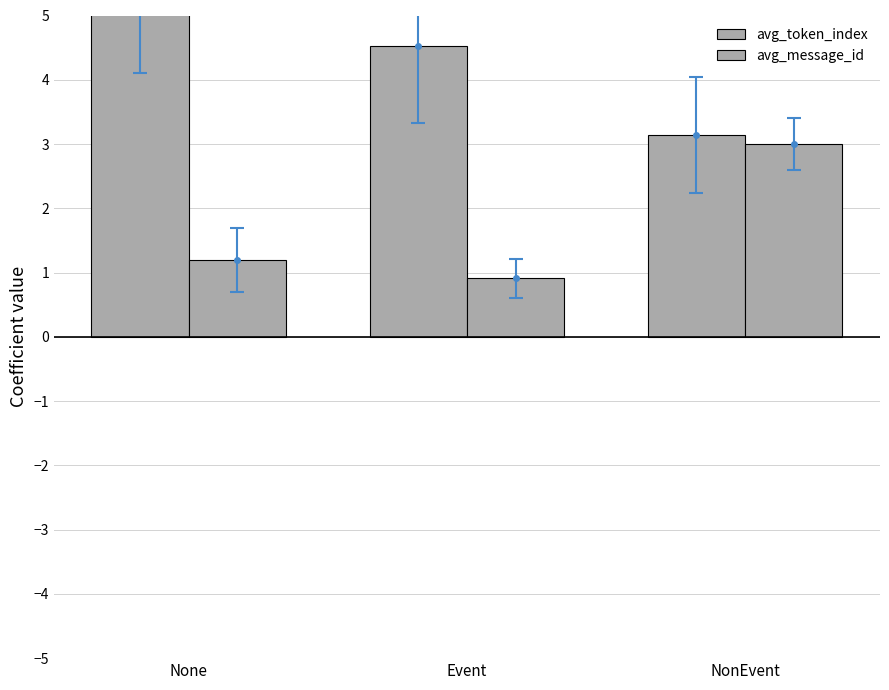

What is the label of the 2nd bar from the left?

Event